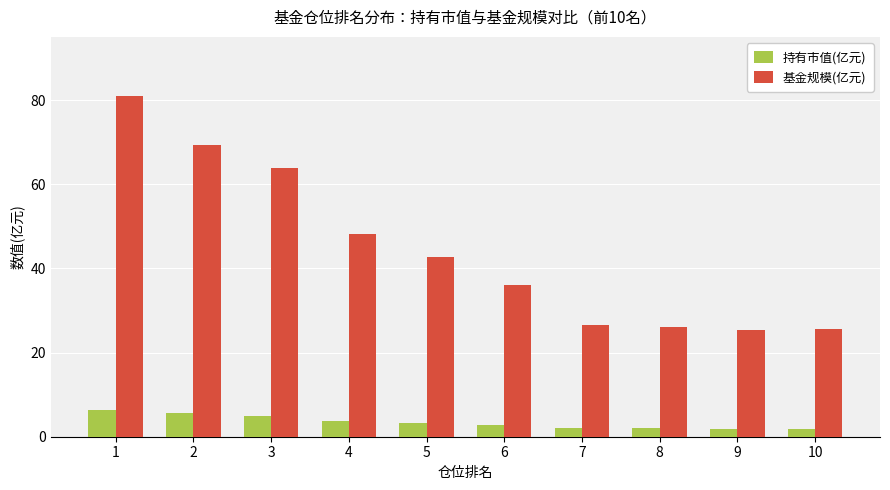

What is the value of the 持有市值(亿元) bar at the 7th from the left?

2.0